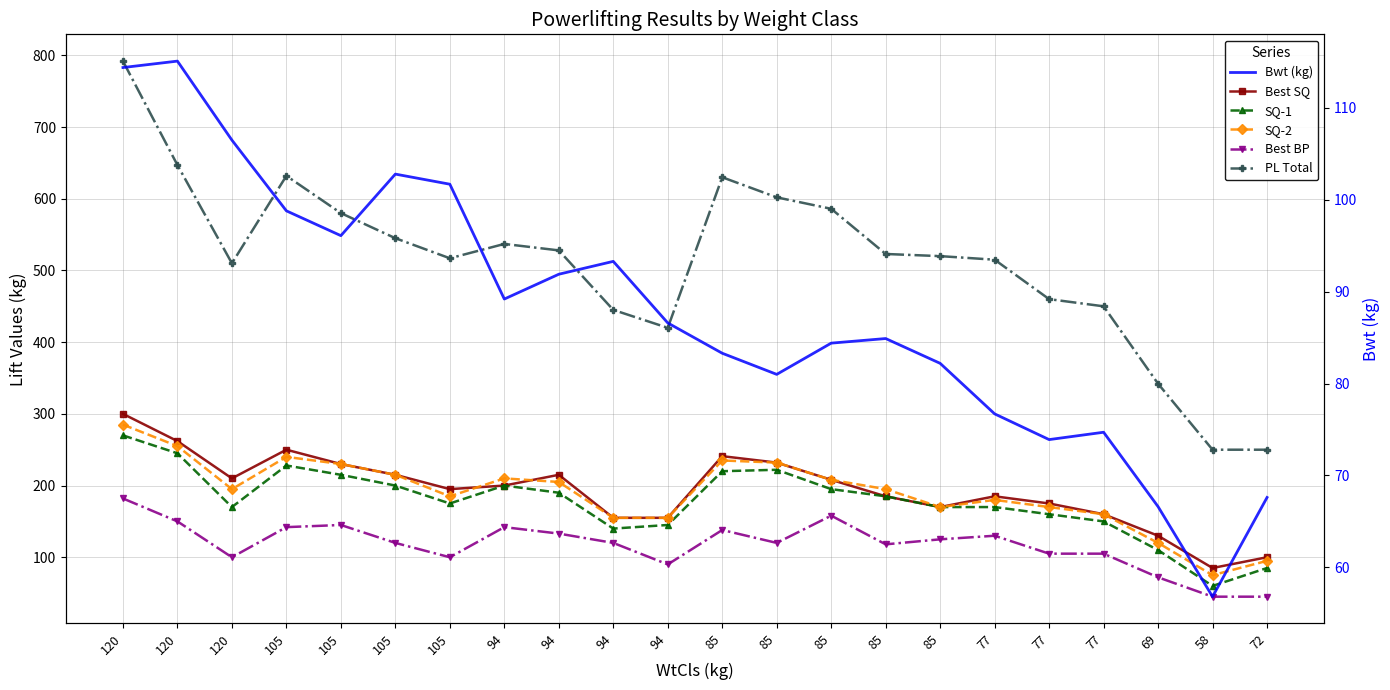

How many lines are shown in the chart?

6